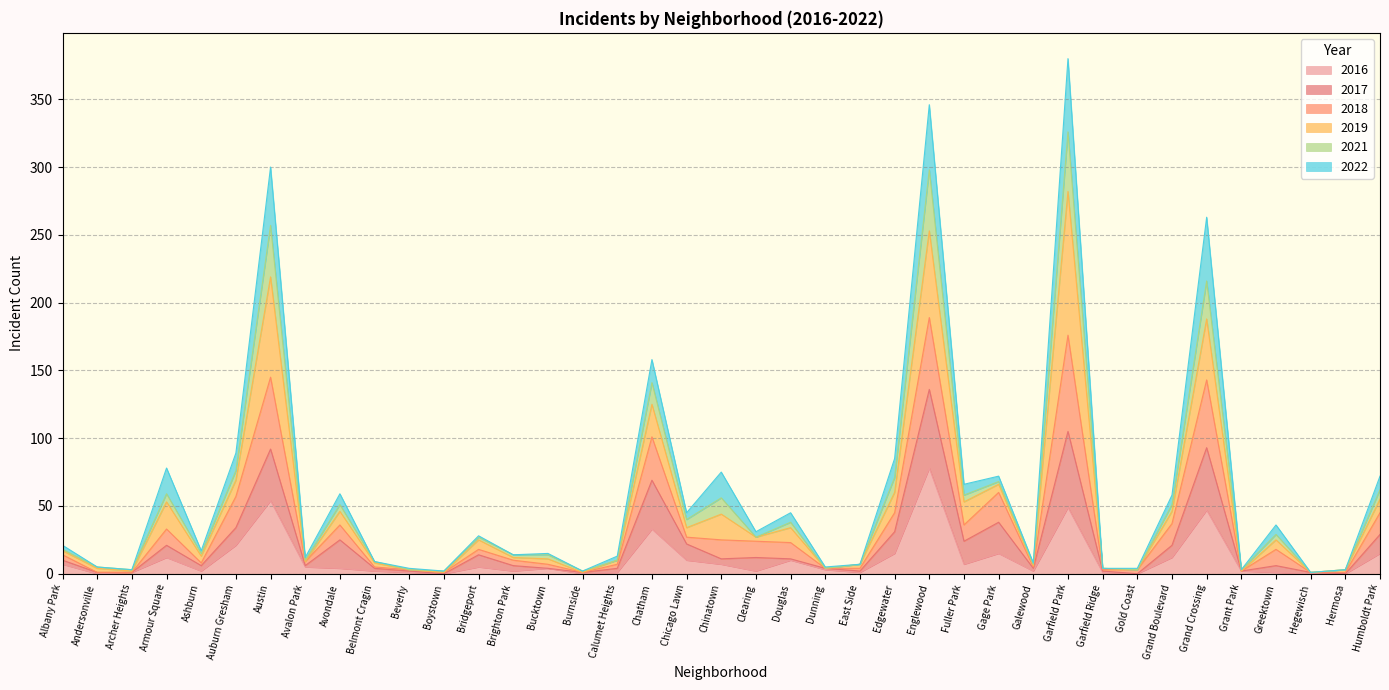

What is the highest value of the 2016 series?

78